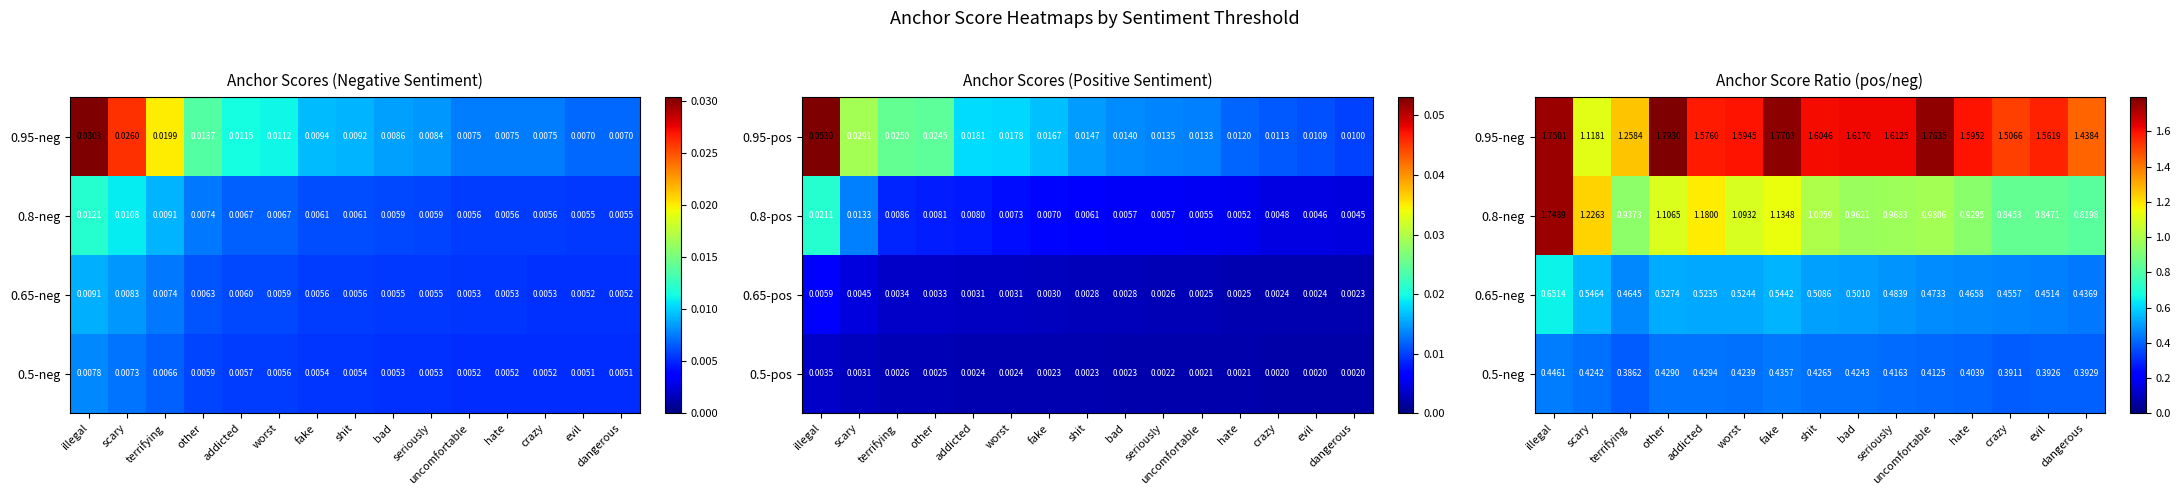

Which category has the highest value in the 0.65-pos series?

illegal